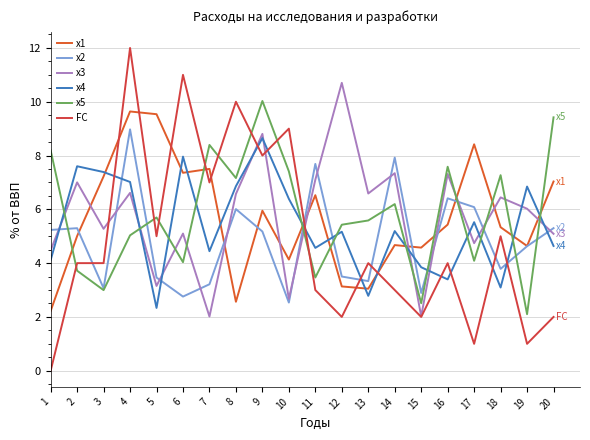

What are all the series names shown in the legend?

x1, x2, x3, x4, x5, FC